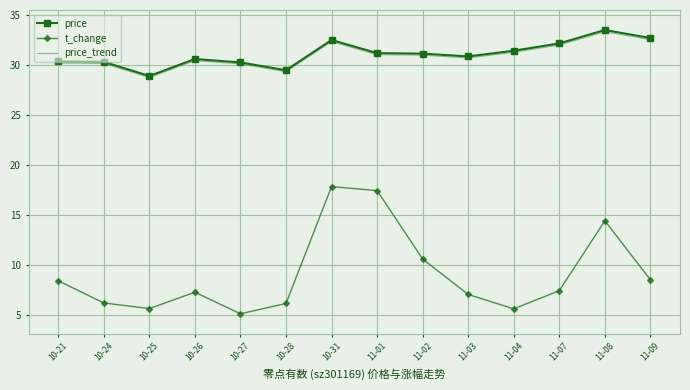

What position from the left is 10-27?

5